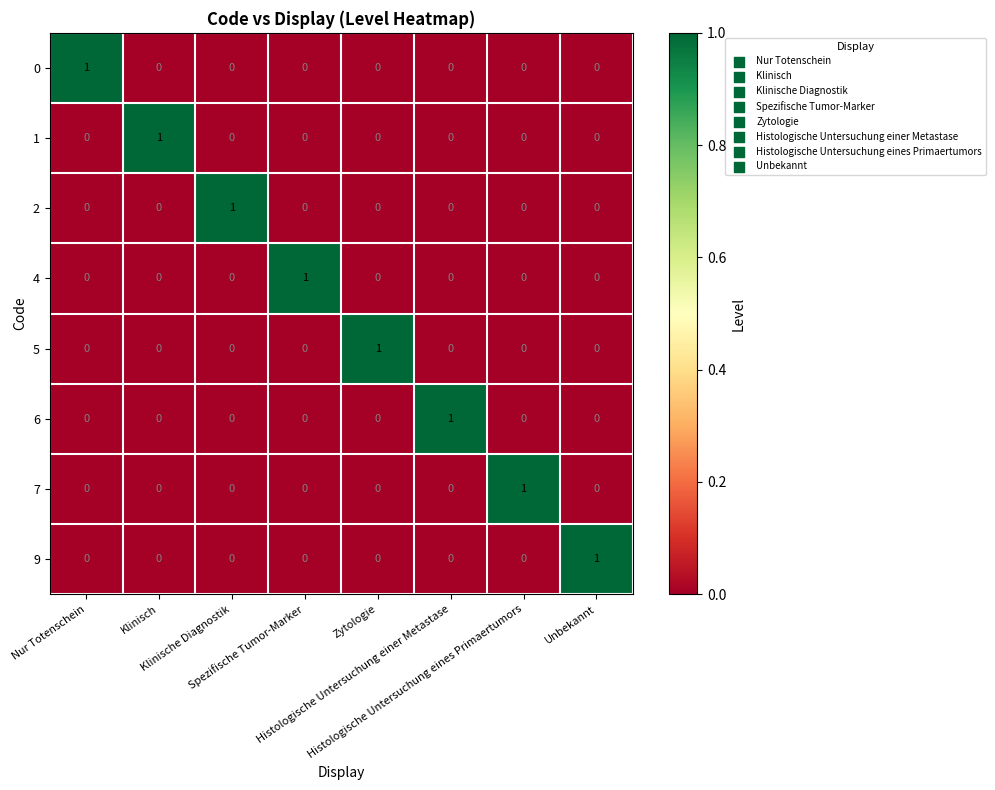

How many data points does each series have?

8